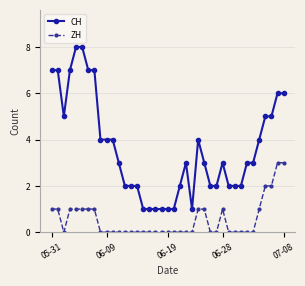

True or false: ZH has more than 0 points higher than both neighbors.

True